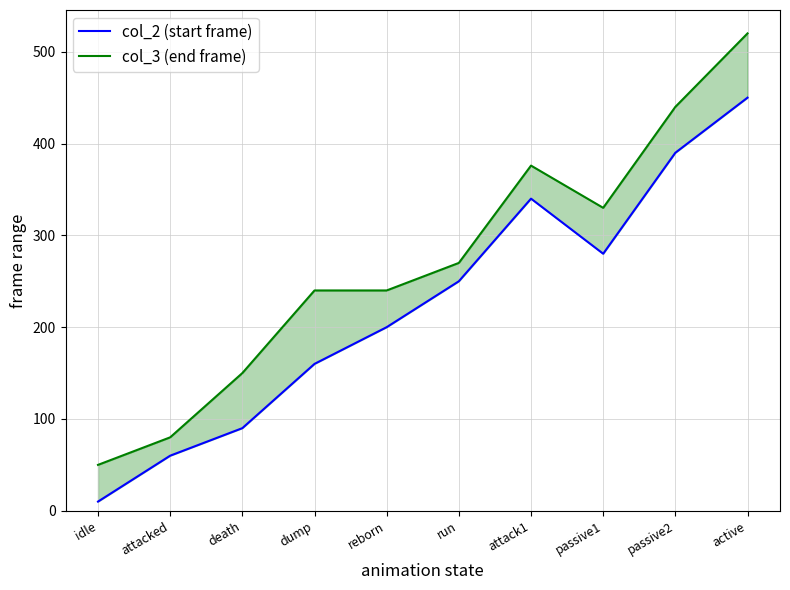

Between passive1 and attack1, which is larger?

attack1